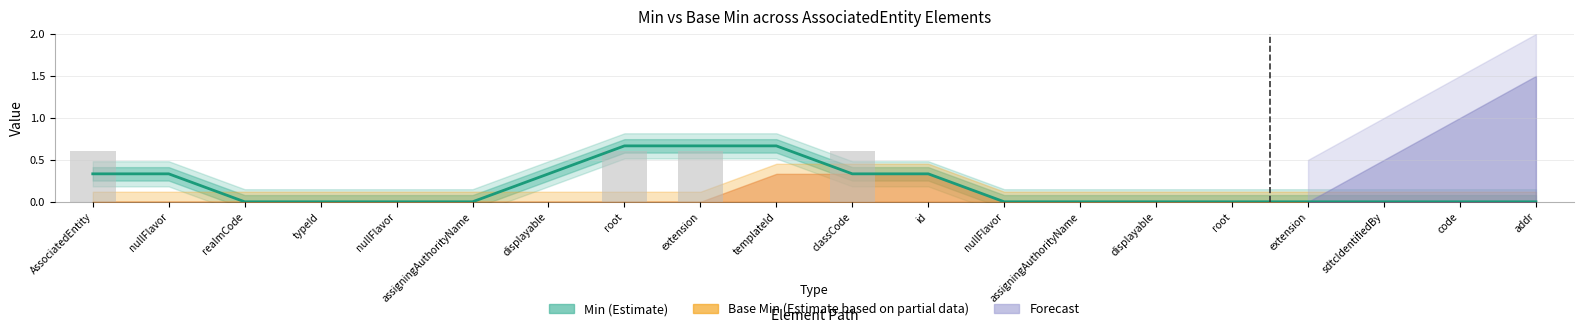

Is it true that the value at assigningAuthorityName is 0.3?

False